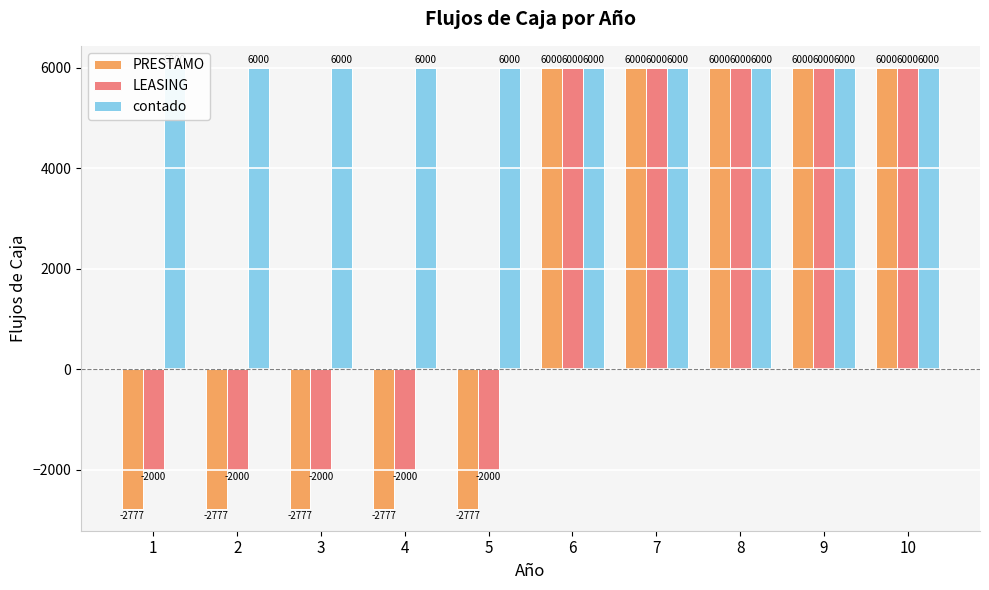

At how many categories does at least one series exceed 887?

10